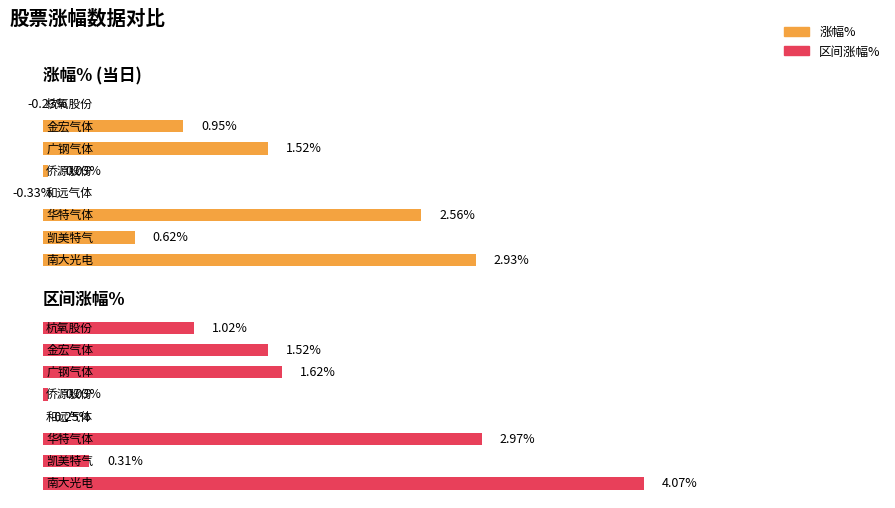

Does the chart contain any negative values?

Yes